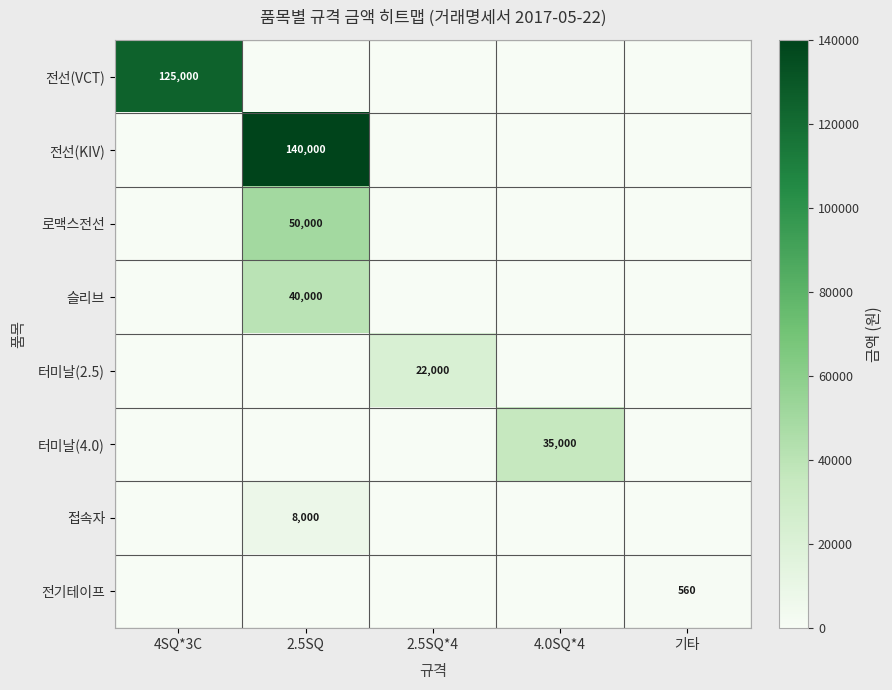

How many data points does each series have?

5